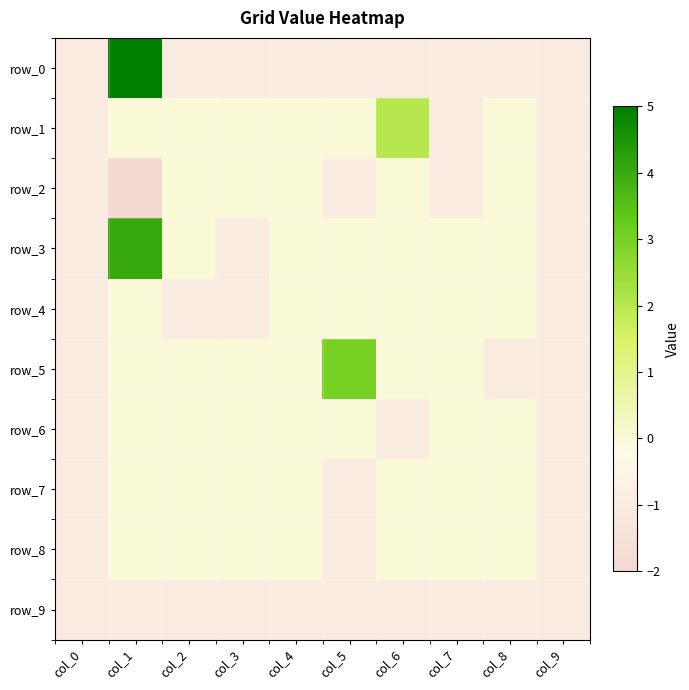

What is the total value across all series at col_8?

-3